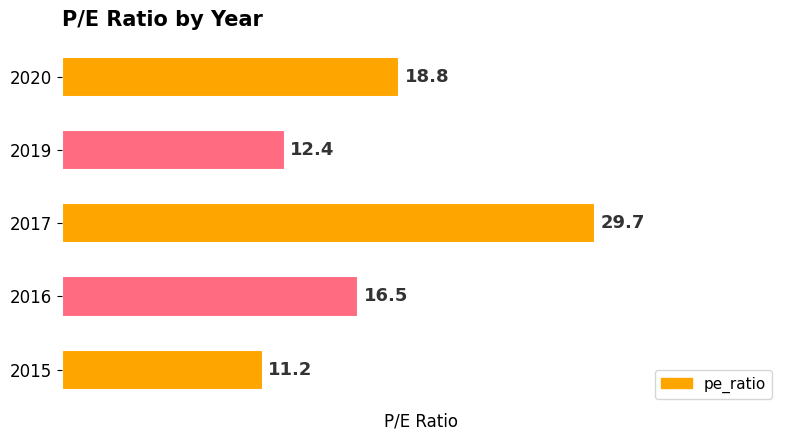

How many series are shown in this chart?

1